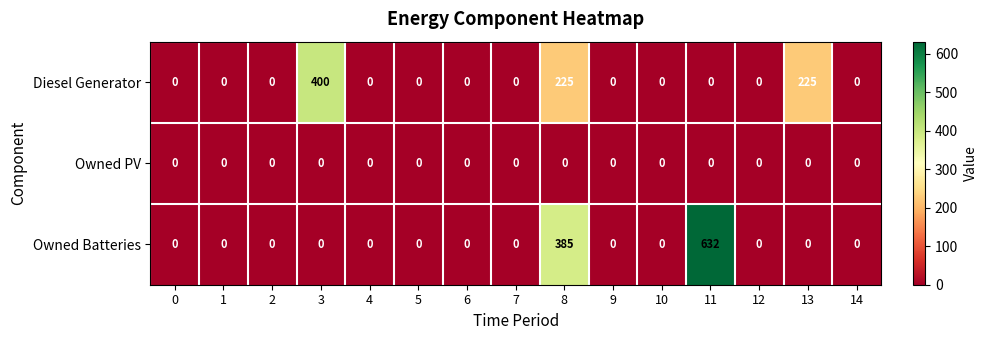

At which category is the sum across all series the highest?

11